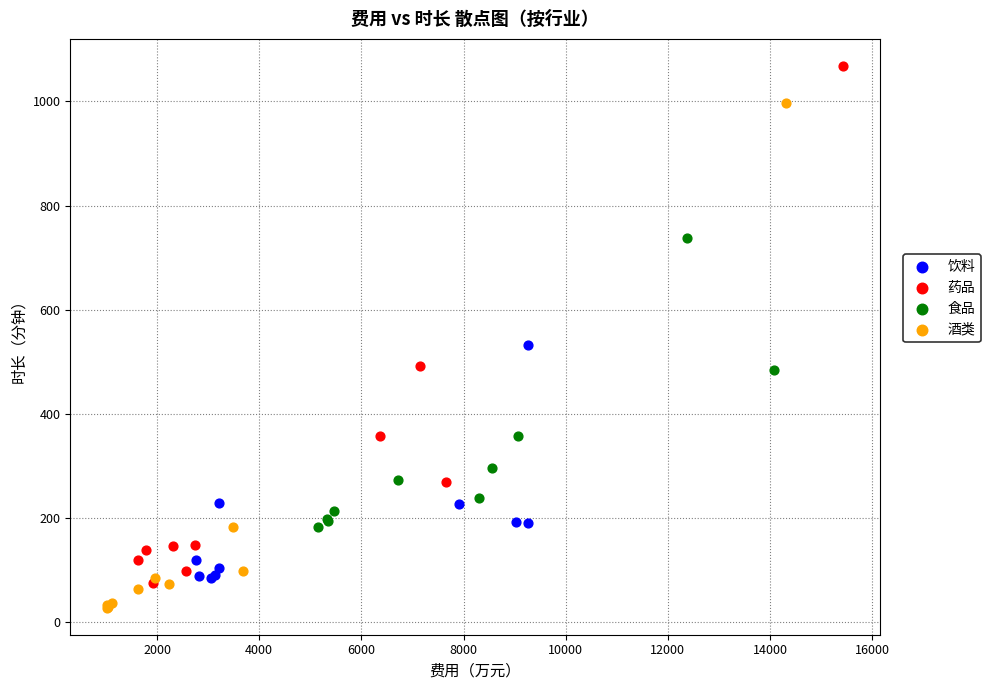

Which series reaches the maximum Y coordinate?

药品